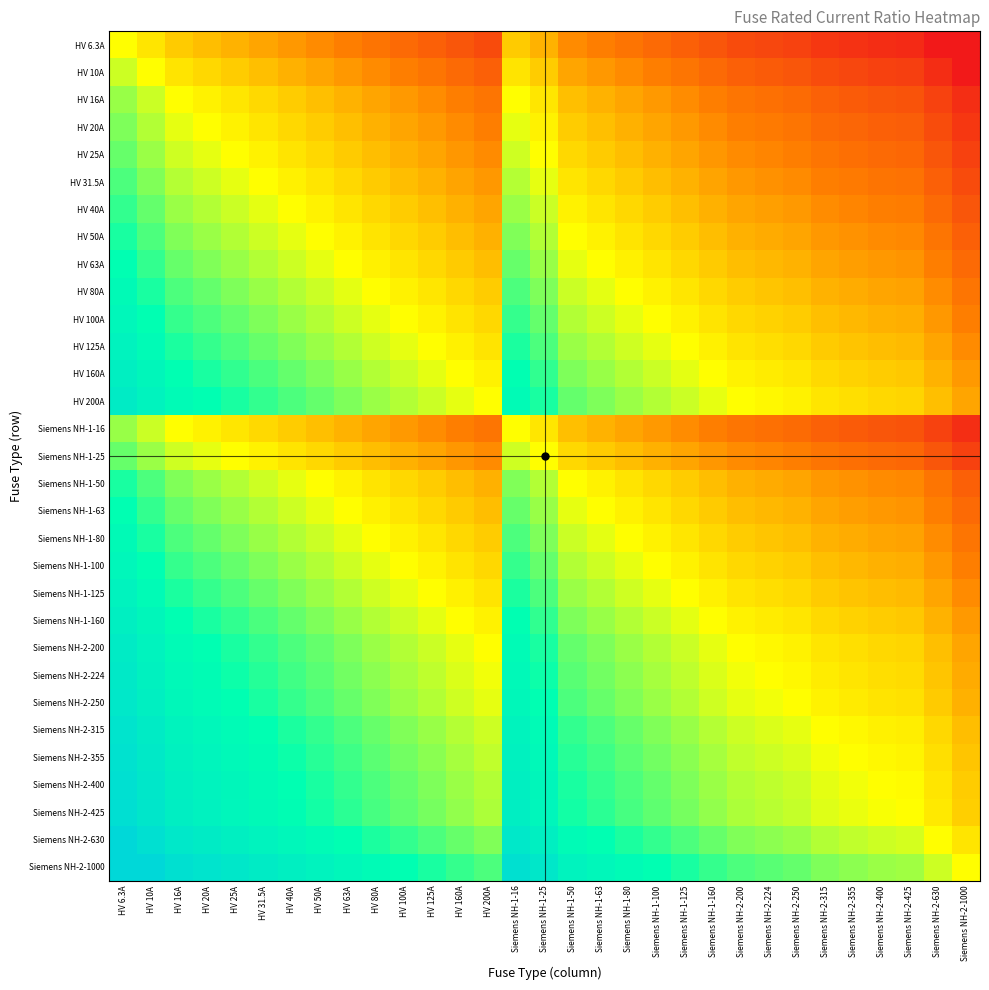

Reading left to right, extract all data points from this chart.

HV 6.3A: HV 6.3A=-0.0	HV 10A=-0.2	HV 16A=-0.4	HV 20A=-0.5	HV 25A=-0.6	HV 31.5A=-0.7	HV 40A=-0.8	HV 50A=-0.9	HV 63A=-1.0	HV 80A=-1.1	HV 100A=-1.2	HV 125A=-1.3	HV 160A=-1.4	HV 200A=-1.5	Siemens NH-1-16=-0.4	Siemens NH-1-25=-0.6	Siemens NH-1-50=-0.9	Siemens NH-1-63=-1.0	Siemens NH-1-80=-1.1	Siemens NH-1-100=-1.2	Siemens NH-1-125=-1.3	Siemens NH-1-160=-1.4	Siemens NH-2-200=-1.5	Siemens NH-2-224=-1.6	Siemens NH-2-250=-1.6	Siemens NH-2-315=-1.7	Siemens NH-2-355=-1.8	Siemens NH-2-400=-1.8	Siemens NH-2-425=-1.8	Siemens NH-2-630=-2.0	Siemens NH-2-1000=-2.0
HV 10A: HV 6.3A=0.2	HV 10A=-0.0	HV 16A=-0.2	HV 20A=-0.3	HV 25A=-0.4	HV 31.5A=-0.5	HV 40A=-0.6	HV 50A=-0.7	HV 63A=-0.8	HV 80A=-0.9	HV 100A=-1.0	HV 125A=-1.1	HV 160A=-1.2	HV 200A=-1.3	Siemens NH-1-16=-0.2	Siemens NH-1-25=-0.4	Siemens NH-1-50=-0.7	Siemens NH-1-63=-0.8	Siemens NH-1-80=-0.9	Siemens NH-1-100=-1.0	Siemens NH-1-125=-1.1	Siemens NH-1-160=-1.2	Siemens NH-2-200=-1.3	Siemens NH-2-224=-1.4	Siemens NH-2-250=-1.4	Siemens NH-2-315=-1.5	Siemens NH-2-355=-1.6	Siemens NH-2-400=-1.6	Siemens NH-2-425=-1.6	Siemens NH-2-630=-1.8	Siemens NH-2-1000=-2.0
HV 16A: HV 6.3A=0.4	HV 10A=0.2	HV 16A=-0.0	HV 20A=-0.1	HV 25A=-0.2	HV 31.5A=-0.3	HV 40A=-0.4	HV 50A=-0.5	HV 63A=-0.6	HV 80A=-0.7	HV 100A=-0.8	HV 125A=-0.9	HV 160A=-1.0	HV 200A=-1.1	Siemens NH-1-16=-0.0	Siemens NH-1-25=-0.2	Siemens NH-1-50=-0.5	Siemens NH-1-63=-0.6	Siemens NH-1-80=-0.7	Siemens NH-1-100=-0.8	Siemens NH-1-125=-0.9	Siemens NH-1-160=-1.0	Siemens NH-2-200=-1.1	Siemens NH-2-224=-1.1	Siemens NH-2-250=-1.2	Siemens NH-2-315=-1.3	Siemens NH-2-355=-1.3	Siemens NH-2-400=-1.4	Siemens NH-2-425=-1.4	Siemens NH-2-630=-1.6	Siemens NH-2-1000=-1.8
HV 20A: HV 6.3A=0.5	HV 10A=0.3	HV 16A=0.1	HV 20A=-0.0	HV 25A=-0.1	HV 31.5A=-0.2	HV 40A=-0.3	HV 50A=-0.4	HV 63A=-0.5	HV 80A=-0.6	HV 100A=-0.7	HV 125A=-0.8	HV 160A=-0.9	HV 200A=-1.0	Siemens NH-1-16=0.1	Siemens NH-1-25=-0.1	Siemens NH-1-50=-0.4	Siemens NH-1-63=-0.5	Siemens NH-1-80=-0.6	Siemens NH-1-100=-0.7	Siemens NH-1-125=-0.8	Siemens NH-1-160=-0.9	Siemens NH-2-200=-1.0	Siemens NH-2-224=-1.0	Siemens NH-2-250=-1.1	Siemens NH-2-315=-1.2	Siemens NH-2-355=-1.2	Siemens NH-2-400=-1.3	Siemens NH-2-425=-1.3	Siemens NH-2-630=-1.5	Siemens NH-2-1000=-1.7
HV 25A: HV 6.3A=0.6	HV 10A=0.4	HV 16A=0.2	HV 20A=0.1	HV 25A=-0.0	HV 31.5A=-0.1	HV 40A=-0.2	HV 50A=-0.3	HV 63A=-0.4	HV 80A=-0.5	HV 100A=-0.6	HV 125A=-0.7	HV 160A=-0.8	HV 200A=-0.9	Siemens NH-1-16=0.2	Siemens NH-1-25=-0.0	Siemens NH-1-50=-0.3	Siemens NH-1-63=-0.4	Siemens NH-1-80=-0.5	Siemens NH-1-100=-0.6	Siemens NH-1-125=-0.7	Siemens NH-1-160=-0.8	Siemens NH-2-200=-0.9	Siemens NH-2-224=-1.0	Siemens NH-2-250=-1.0	Siemens NH-2-315=-1.1	Siemens NH-2-355=-1.2	Siemens NH-2-400=-1.2	Siemens NH-2-425=-1.2	Siemens NH-2-630=-1.4	Siemens NH-2-1000=-1.6
HV 31.5A: HV 6.3A=0.7	HV 10A=0.5	HV 16A=0.3	HV 20A=0.2	HV 25A=0.1	HV 31.5A=-0.0	HV 40A=-0.1	HV 50A=-0.2	HV 63A=-0.3	HV 80A=-0.4	HV 100A=-0.5	HV 125A=-0.6	HV 160A=-0.7	HV 200A=-0.8	Siemens NH-1-16=0.3	Siemens NH-1-25=0.1	Siemens NH-1-50=-0.2	Siemens NH-1-63=-0.3	Siemens NH-1-80=-0.4	Siemens NH-1-100=-0.5	Siemens NH-1-125=-0.6	Siemens NH-1-160=-0.7	Siemens NH-2-200=-0.8	Siemens NH-2-224=-0.9	Siemens NH-2-250=-0.9	Siemens NH-2-315=-1.0	Siemens NH-2-355=-1.1	Siemens NH-2-400=-1.1	Siemens NH-2-425=-1.1	Siemens NH-2-630=-1.3	Siemens NH-2-1000=-1.5
HV 40A: HV 6.3A=0.8	HV 10A=0.6	HV 16A=0.4	HV 20A=0.3	HV 25A=0.2	HV 31.5A=0.1	HV 40A=-0.0	HV 50A=-0.1	HV 63A=-0.2	HV 80A=-0.3	HV 100A=-0.4	HV 125A=-0.5	HV 160A=-0.6	HV 200A=-0.7	Siemens NH-1-16=0.4	Siemens NH-1-25=0.2	Siemens NH-1-50=-0.1	Siemens NH-1-63=-0.2	Siemens NH-1-80=-0.3	Siemens NH-1-100=-0.4	Siemens NH-1-125=-0.5	Siemens NH-1-160=-0.6	Siemens NH-2-200=-0.7	Siemens NH-2-224=-0.7	Siemens NH-2-250=-0.8	Siemens NH-2-315=-0.9	Siemens NH-2-355=-0.9	Siemens NH-2-400=-1.0	Siemens NH-2-425=-1.0	Siemens NH-2-630=-1.2	Siemens NH-2-1000=-1.4
HV 50A: HV 6.3A=0.9	HV 10A=0.7	HV 16A=0.5	HV 20A=0.4	HV 25A=0.3	HV 31.5A=0.2	HV 40A=0.1	HV 50A=-0.0	HV 63A=-0.1	HV 80A=-0.2	HV 100A=-0.3	HV 125A=-0.4	HV 160A=-0.5	HV 200A=-0.6	Siemens NH-1-16=0.5	Siemens NH-1-25=0.3	Siemens NH-1-50=-0.0	Siemens NH-1-63=-0.1	Siemens NH-1-80=-0.2	Siemens NH-1-100=-0.3	Siemens NH-1-125=-0.4	Siemens NH-1-160=-0.5	Siemens NH-2-200=-0.6	Siemens NH-2-224=-0.7	Siemens NH-2-250=-0.7	Siemens NH-2-315=-0.8	Siemens NH-2-355=-0.9	Siemens NH-2-400=-0.9	Siemens NH-2-425=-0.9	Siemens NH-2-630=-1.1	Siemens NH-2-1000=-1.3
HV 63A: HV 6.3A=1.0	HV 10A=0.8	HV 16A=0.6	HV 20A=0.5	HV 25A=0.4	HV 31.5A=0.3	HV 40A=0.2	HV 50A=0.1	HV 63A=-0.0	HV 80A=-0.1	HV 100A=-0.2	HV 125A=-0.3	HV 160A=-0.4	HV 200A=-0.5	Siemens NH-1-16=0.6	Siemens NH-1-25=0.4	Siemens NH-1-50=0.1	Siemens NH-1-63=-0.0	Siemens NH-1-80=-0.1	Siemens NH-1-100=-0.2	Siemens NH-1-125=-0.3	Siemens NH-1-160=-0.4	Siemens NH-2-200=-0.5	Siemens NH-2-224=-0.6	Siemens NH-2-250=-0.6	Siemens NH-2-315=-0.7	Siemens NH-2-355=-0.8	Siemens NH-2-400=-0.8	Siemens NH-2-425=-0.8	Siemens NH-2-630=-1.0	Siemens NH-2-1000=-1.2
HV 80A: HV 6.3A=1.1	HV 10A=0.9	HV 16A=0.7	HV 20A=0.6	HV 25A=0.5	HV 31.5A=0.4	HV 40A=0.3	HV 50A=0.2	HV 63A=0.1	HV 80A=-0.0	HV 100A=-0.1	HV 125A=-0.2	HV 160A=-0.3	HV 200A=-0.4	Siemens NH-1-16=0.7	Siemens NH-1-25=0.5	Siemens NH-1-50=0.2	Siemens NH-1-63=0.1	Siemens NH-1-80=-0.0	Siemens NH-1-100=-0.1	Siemens NH-1-125=-0.2	Siemens NH-1-160=-0.3	Siemens NH-2-200=-0.4	Siemens NH-2-224=-0.4	Siemens NH-2-250=-0.5	Siemens NH-2-315=-0.6	Siemens NH-2-355=-0.6	Siemens NH-2-400=-0.7	Siemens NH-2-425=-0.7	Siemens NH-2-630=-0.9	Siemens NH-2-1000=-1.1
HV 100A: HV 6.3A=1.2	HV 10A=1.0	HV 16A=0.8	HV 20A=0.7	HV 25A=0.6	HV 31.5A=0.5	HV 40A=0.4	HV 50A=0.3	HV 63A=0.2	HV 80A=0.1	HV 100A=-0.0	HV 125A=-0.1	HV 160A=-0.2	HV 200A=-0.3	Siemens NH-1-16=0.8	Siemens NH-1-25=0.6	Siemens NH-1-50=0.3	Siemens NH-1-63=0.2	Siemens NH-1-80=0.1	Siemens NH-1-100=-0.0	Siemens NH-1-125=-0.1	Siemens NH-1-160=-0.2	Siemens NH-2-200=-0.3	Siemens NH-2-224=-0.4	Siemens NH-2-250=-0.4	Siemens NH-2-315=-0.5	Siemens NH-2-355=-0.6	Siemens NH-2-400=-0.6	Siemens NH-2-425=-0.6	Siemens NH-2-630=-0.8	Siemens NH-2-1000=-1.0
HV 125A: HV 6.3A=1.3	HV 10A=1.1	HV 16A=0.9	HV 20A=0.8	HV 25A=0.7	HV 31.5A=0.6	HV 40A=0.5	HV 50A=0.4	HV 63A=0.3	HV 80A=0.2	HV 100A=0.1	HV 125A=-0.0	HV 160A=-0.1	HV 200A=-0.2	Siemens NH-1-16=0.9	Siemens NH-1-25=0.7	Siemens NH-1-50=0.4	Siemens NH-1-63=0.3	Siemens NH-1-80=0.2	Siemens NH-1-100=0.1	Siemens NH-1-125=-0.0	Siemens NH-1-160=-0.1	Siemens NH-2-200=-0.2	Siemens NH-2-224=-0.3	Siemens NH-2-250=-0.3	Siemens NH-2-315=-0.4	Siemens NH-2-355=-0.5	Siemens NH-2-400=-0.5	Siemens NH-2-425=-0.5	Siemens NH-2-630=-0.7	Siemens NH-2-1000=-0.9
HV 160A: HV 6.3A=1.4	HV 10A=1.2	HV 16A=1.0	HV 20A=0.9	HV 25A=0.8	HV 31.5A=0.7	HV 40A=0.6	HV 50A=0.5	HV 63A=0.4	HV 80A=0.3	HV 100A=0.2	HV 125A=0.1	HV 160A=-0.0	HV 200A=-0.1	Siemens NH-1-16=1.0	Siemens NH-1-25=0.8	Siemens NH-1-50=0.5	Siemens NH-1-63=0.4	Siemens NH-1-80=0.3	Siemens NH-1-100=0.2	Siemens NH-1-125=0.1	Siemens NH-1-160=-0.0	Siemens NH-2-200=-0.1	Siemens NH-2-224=-0.1	Siemens NH-2-250=-0.2	Siemens NH-2-315=-0.3	Siemens NH-2-355=-0.3	Siemens NH-2-400=-0.4	Siemens NH-2-425=-0.4	Siemens NH-2-630=-0.6	Siemens NH-2-1000=-0.8
HV 200A: HV 6.3A=1.5	HV 10A=1.3	HV 16A=1.1	HV 20A=1.0	HV 25A=0.9	HV 31.5A=0.8	HV 40A=0.7	HV 50A=0.6	HV 63A=0.5	HV 80A=0.4	HV 100A=0.3	HV 125A=0.2	HV 160A=0.1	HV 200A=-0.0	Siemens NH-1-16=1.1	Siemens NH-1-25=0.9	Siemens NH-1-50=0.6	Siemens NH-1-63=0.5	Siemens NH-1-80=0.4	Siemens NH-1-100=0.3	Siemens NH-1-125=0.2	Siemens NH-1-160=0.1	Siemens NH-2-200=-0.0	Siemens NH-2-224=-0.0	Siemens NH-2-250=-0.1	Siemens NH-2-315=-0.2	Siemens NH-2-355=-0.2	Siemens NH-2-400=-0.3	Siemens NH-2-425=-0.3	Siemens NH-2-630=-0.5	Siemens NH-2-1000=-0.7
Siemens NH-1-16: HV 6.3A=0.4	HV 10A=0.2	HV 16A=-0.0	HV 20A=-0.1	HV 25A=-0.2	HV 31.5A=-0.3	HV 40A=-0.4	HV 50A=-0.5	HV 63A=-0.6	HV 80A=-0.7	HV 100A=-0.8	HV 125A=-0.9	HV 160A=-1.0	HV 200A=-1.1	Siemens NH-1-16=-0.0	Siemens NH-1-25=-0.2	Siemens NH-1-50=-0.5	Siemens NH-1-63=-0.6	Siemens NH-1-80=-0.7	Siemens NH-1-100=-0.8	Siemens NH-1-125=-0.9	Siemens NH-1-160=-1.0	Siemens NH-2-200=-1.1	Siemens NH-2-224=-1.1	Siemens NH-2-250=-1.2	Siemens NH-2-315=-1.3	Siemens NH-2-355=-1.3	Siemens NH-2-400=-1.4	Siemens NH-2-425=-1.4	Siemens NH-2-630=-1.6	Siemens NH-2-1000=-1.8
Siemens NH-1-25: HV 6.3A=0.6	HV 10A=0.4	HV 16A=0.2	HV 20A=0.1	HV 25A=-0.0	HV 31.5A=-0.1	HV 40A=-0.2	HV 50A=-0.3	HV 63A=-0.4	HV 80A=-0.5	HV 100A=-0.6	HV 125A=-0.7	HV 160A=-0.8	HV 200A=-0.9	Siemens NH-1-16=0.2	Siemens NH-1-25=-0.0	Siemens NH-1-50=-0.3	Siemens NH-1-63=-0.4	Siemens NH-1-80=-0.5	Siemens NH-1-100=-0.6	Siemens NH-1-125=-0.7	Siemens NH-1-160=-0.8	Siemens NH-2-200=-0.9	Siemens NH-2-224=-1.0	Siemens NH-2-250=-1.0	Siemens NH-2-315=-1.1	Siemens NH-2-355=-1.2	Siemens NH-2-400=-1.2	Siemens NH-2-425=-1.2	Siemens NH-2-630=-1.4	Siemens NH-2-1000=-1.6
Siemens NH-1-50: HV 6.3A=0.9	HV 10A=0.7	HV 16A=0.5	HV 20A=0.4	HV 25A=0.3	HV 31.5A=0.2	HV 40A=0.1	HV 50A=-0.0	HV 63A=-0.1	HV 80A=-0.2	HV 100A=-0.3	HV 125A=-0.4	HV 160A=-0.5	HV 200A=-0.6	Siemens NH-1-16=0.5	Siemens NH-1-25=0.3	Siemens NH-1-50=-0.0	Siemens NH-1-63=-0.1	Siemens NH-1-80=-0.2	Siemens NH-1-100=-0.3	Siemens NH-1-125=-0.4	Siemens NH-1-160=-0.5	Siemens NH-2-200=-0.6	Siemens NH-2-224=-0.7	Siemens NH-2-250=-0.7	Siemens NH-2-315=-0.8	Siemens NH-2-355=-0.9	Siemens NH-2-400=-0.9	Siemens NH-2-425=-0.9	Siemens NH-2-630=-1.1	Siemens NH-2-1000=-1.3
Siemens NH-1-63: HV 6.3A=1.0	HV 10A=0.8	HV 16A=0.6	HV 20A=0.5	HV 25A=0.4	HV 31.5A=0.3	HV 40A=0.2	HV 50A=0.1	HV 63A=-0.0	HV 80A=-0.1	HV 100A=-0.2	HV 125A=-0.3	HV 160A=-0.4	HV 200A=-0.5	Siemens NH-1-16=0.6	Siemens NH-1-25=0.4	Siemens NH-1-50=0.1	Siemens NH-1-63=-0.0	Siemens NH-1-80=-0.1	Siemens NH-1-100=-0.2	Siemens NH-1-125=-0.3	Siemens NH-1-160=-0.4	Siemens NH-2-200=-0.5	Siemens NH-2-224=-0.6	Siemens NH-2-250=-0.6	Siemens NH-2-315=-0.7	Siemens NH-2-355=-0.8	Siemens NH-2-400=-0.8	Siemens NH-2-425=-0.8	Siemens NH-2-630=-1.0	Siemens NH-2-1000=-1.2
Siemens NH-1-80: HV 6.3A=1.1	HV 10A=0.9	HV 16A=0.7	HV 20A=0.6	HV 25A=0.5	HV 31.5A=0.4	HV 40A=0.3	HV 50A=0.2	HV 63A=0.1	HV 80A=-0.0	HV 100A=-0.1	HV 125A=-0.2	HV 160A=-0.3	HV 200A=-0.4	Siemens NH-1-16=0.7	Siemens NH-1-25=0.5	Siemens NH-1-50=0.2	Siemens NH-1-63=0.1	Siemens NH-1-80=-0.0	Siemens NH-1-100=-0.1	Siemens NH-1-125=-0.2	Siemens NH-1-160=-0.3	Siemens NH-2-200=-0.4	Siemens NH-2-224=-0.4	Siemens NH-2-250=-0.5	Siemens NH-2-315=-0.6	Siemens NH-2-355=-0.6	Siemens NH-2-400=-0.7	Siemens NH-2-425=-0.7	Siemens NH-2-630=-0.9	Siemens NH-2-1000=-1.1
Siemens NH-1-100: HV 6.3A=1.2	HV 10A=1.0	HV 16A=0.8	HV 20A=0.7	HV 25A=0.6	HV 31.5A=0.5	HV 40A=0.4	HV 50A=0.3	HV 63A=0.2	HV 80A=0.1	HV 100A=-0.0	HV 125A=-0.1	HV 160A=-0.2	HV 200A=-0.3	Siemens NH-1-16=0.8	Siemens NH-1-25=0.6	Siemens NH-1-50=0.3	Siemens NH-1-63=0.2	Siemens NH-1-80=0.1	Siemens NH-1-100=-0.0	Siemens NH-1-125=-0.1	Siemens NH-1-160=-0.2	Siemens NH-2-200=-0.3	Siemens NH-2-224=-0.4	Siemens NH-2-250=-0.4	Siemens NH-2-315=-0.5	Siemens NH-2-355=-0.6	Siemens NH-2-400=-0.6	Siemens NH-2-425=-0.6	Siemens NH-2-630=-0.8	Siemens NH-2-1000=-1.0
Siemens NH-1-125: HV 6.3A=1.3	HV 10A=1.1	HV 16A=0.9	HV 20A=0.8	HV 25A=0.7	HV 31.5A=0.6	HV 40A=0.5	HV 50A=0.4	HV 63A=0.3	HV 80A=0.2	HV 100A=0.1	HV 125A=-0.0	HV 160A=-0.1	HV 200A=-0.2	Siemens NH-1-16=0.9	Siemens NH-1-25=0.7	Siemens NH-1-50=0.4	Siemens NH-1-63=0.3	Siemens NH-1-80=0.2	Siemens NH-1-100=0.1	Siemens NH-1-125=-0.0	Siemens NH-1-160=-0.1	Siemens NH-2-200=-0.2	Siemens NH-2-224=-0.3	Siemens NH-2-250=-0.3	Siemens NH-2-315=-0.4	Siemens NH-2-355=-0.5	Siemens NH-2-400=-0.5	Siemens NH-2-425=-0.5	Siemens NH-2-630=-0.7	Siemens NH-2-1000=-0.9
Siemens NH-1-160: HV 6.3A=1.4	HV 10A=1.2	HV 16A=1.0	HV 20A=0.9	HV 25A=0.8	HV 31.5A=0.7	HV 40A=0.6	HV 50A=0.5	HV 63A=0.4	HV 80A=0.3	HV 100A=0.2	HV 125A=0.1	HV 160A=-0.0	HV 200A=-0.1	Siemens NH-1-16=1.0	Siemens NH-1-25=0.8	Siemens NH-1-50=0.5	Siemens NH-1-63=0.4	Siemens NH-1-80=0.3	Siemens NH-1-100=0.2	Siemens NH-1-125=0.1	Siemens NH-1-160=-0.0	Siemens NH-2-200=-0.1	Siemens NH-2-224=-0.1	Siemens NH-2-250=-0.2	Siemens NH-2-315=-0.3	Siemens NH-2-355=-0.3	Siemens NH-2-400=-0.4	Siemens NH-2-425=-0.4	Siemens NH-2-630=-0.6	Siemens NH-2-1000=-0.8
Siemens NH-2-200: HV 6.3A=1.5	HV 10A=1.3	HV 16A=1.1	HV 20A=1.0	HV 25A=0.9	HV 31.5A=0.8	HV 40A=0.7	HV 50A=0.6	HV 63A=0.5	HV 80A=0.4	HV 100A=0.3	HV 125A=0.2	HV 160A=0.1	HV 200A=-0.0	Siemens NH-1-16=1.1	Siemens NH-1-25=0.9	Siemens NH-1-50=0.6	Siemens NH-1-63=0.5	Siemens NH-1-80=0.4	Siemens NH-1-100=0.3	Siemens NH-1-125=0.2	Siemens NH-1-160=0.1	Siemens NH-2-200=-0.0	Siemens NH-2-224=-0.0	Siemens NH-2-250=-0.1	Siemens NH-2-315=-0.2	Siemens NH-2-355=-0.2	Siemens NH-2-400=-0.3	Siemens NH-2-425=-0.3	Siemens NH-2-630=-0.5	Siemens NH-2-1000=-0.7
Siemens NH-2-224: HV 6.3A=1.6	HV 10A=1.4	HV 16A=1.1	HV 20A=1.0	HV 25A=1.0	HV 31.5A=0.9	HV 40A=0.7	HV 50A=0.7	HV 63A=0.6	HV 80A=0.4	HV 100A=0.4	HV 125A=0.3	HV 160A=0.1	HV 200A=0.0	Siemens NH-1-16=1.1	Siemens NH-1-25=1.0	Siemens NH-1-50=0.7	Siemens NH-1-63=0.6	Siemens NH-1-80=0.4	Siemens NH-1-100=0.4	Siemens NH-1-125=0.3	Siemens NH-1-160=0.1	Siemens NH-2-200=0.0	Siemens NH-2-224=-0.0	Siemens NH-2-250=-0.0	Siemens NH-2-315=-0.1	Siemens NH-2-355=-0.2	Siemens NH-2-400=-0.3	Siemens NH-2-425=-0.3	Siemens NH-2-630=-0.4	Siemens NH-2-1000=-0.6
Siemens NH-2-250: HV 6.3A=1.6	HV 10A=1.4	HV 16A=1.2	HV 20A=1.1	HV 25A=1.0	HV 31.5A=0.9	HV 40A=0.8	HV 50A=0.7	HV 63A=0.6	HV 80A=0.5	HV 100A=0.4	HV 125A=0.3	HV 160A=0.2	HV 200A=0.1	Siemens NH-1-16=1.2	Siemens NH-1-25=1.0	Siemens NH-1-50=0.7	Siemens NH-1-63=0.6	Siemens NH-1-80=0.5	Siemens NH-1-100=0.4	Siemens NH-1-125=0.3	Siemens NH-1-160=0.2	Siemens NH-2-200=0.1	Siemens NH-2-224=0.0	Siemens NH-2-250=-0.0	Siemens NH-2-315=-0.1	Siemens NH-2-355=-0.2	Siemens NH-2-400=-0.2	Siemens NH-2-425=-0.2	Siemens NH-2-630=-0.4	Siemens NH-2-1000=-0.6
Siemens NH-2-315: HV 6.3A=1.7	HV 10A=1.5	HV 16A=1.3	HV 20A=1.2	HV 25A=1.1	HV 31.5A=1.0	HV 40A=0.9	HV 50A=0.8	HV 63A=0.7	HV 80A=0.6	HV 100A=0.5	HV 125A=0.4	HV 160A=0.3	HV 200A=0.2	Siemens NH-1-16=1.3	Siemens NH-1-25=1.1	Siemens NH-1-50=0.8	Siemens NH-1-63=0.7	Siemens NH-1-80=0.6	Siemens NH-1-100=0.5	Siemens NH-1-125=0.4	Siemens NH-1-160=0.3	Siemens NH-2-200=0.2	Siemens NH-2-224=0.1	Siemens NH-2-250=0.1	Siemens NH-2-315=-0.0	Siemens NH-2-355=-0.1	Siemens NH-2-400=-0.1	Siemens NH-2-425=-0.1	Siemens NH-2-630=-0.3	Siemens NH-2-1000=-0.5
Siemens NH-2-355: HV 6.3A=1.8	HV 10A=1.6	HV 16A=1.3	HV 20A=1.2	HV 25A=1.2	HV 31.5A=1.1	HV 40A=0.9	HV 50A=0.9	HV 63A=0.8	HV 80A=0.6	HV 100A=0.6	HV 125A=0.5	HV 160A=0.3	HV 200A=0.2	Siemens NH-1-16=1.3	Siemens NH-1-25=1.2	Siemens NH-1-50=0.9	Siemens NH-1-63=0.8	Siemens NH-1-80=0.6	Siemens NH-1-100=0.6	Siemens NH-1-125=0.5	Siemens NH-1-160=0.3	Siemens NH-2-200=0.2	Siemens NH-2-224=0.2	Siemens NH-2-250=0.2	Siemens NH-2-315=0.1	Siemens NH-2-355=-0.0	Siemens NH-2-400=-0.1	Siemens NH-2-425=-0.1	Siemens NH-2-630=-0.2	Siemens NH-2-1000=-0.4
Siemens NH-2-400: HV 6.3A=1.8	HV 10A=1.6	HV 16A=1.4	HV 20A=1.3	HV 25A=1.2	HV 31.5A=1.1	HV 40A=1.0	HV 50A=0.9	HV 63A=0.8	HV 80A=0.7	HV 100A=0.6	HV 125A=0.5	HV 160A=0.4	HV 200A=0.3	Siemens NH-1-16=1.4	Siemens NH-1-25=1.2	Siemens NH-1-50=0.9	Siemens NH-1-63=0.8	Siemens NH-1-80=0.7	Siemens NH-1-100=0.6	Siemens NH-1-125=0.5	Siemens NH-1-160=0.4	Siemens NH-2-200=0.3	Siemens NH-2-224=0.3	Siemens NH-2-250=0.2	Siemens NH-2-315=0.1	Siemens NH-2-355=0.1	Siemens NH-2-400=-0.0	Siemens NH-2-425=-0.0	Siemens NH-2-630=-0.2	Siemens NH-2-1000=-0.4
Siemens NH-2-425: HV 6.3A=1.8	HV 10A=1.6	HV 16A=1.4	HV 20A=1.3	HV 25A=1.2	HV 31.5A=1.1	HV 40A=1.0	HV 50A=0.9	HV 63A=0.8	HV 80A=0.7	HV 100A=0.6	HV 125A=0.5	HV 160A=0.4	HV 200A=0.3	Siemens NH-1-16=1.4	Siemens NH-1-25=1.2	Siemens NH-1-50=0.9	Siemens NH-1-63=0.8	Siemens NH-1-80=0.7	Siemens NH-1-100=0.6	Siemens NH-1-125=0.5	Siemens NH-1-160=0.4	Siemens NH-2-200=0.3	Siemens NH-2-224=0.3	Siemens NH-2-250=0.2	Siemens NH-2-315=0.1	Siemens NH-2-355=0.1	Siemens NH-2-400=0.0	Siemens NH-2-425=-0.0	Siemens NH-2-630=-0.2	Siemens NH-2-1000=-0.4
Siemens NH-2-630: HV 6.3A=2.0	HV 10A=1.8	HV 16A=1.6	HV 20A=1.5	HV 25A=1.4	HV 31.5A=1.3	HV 40A=1.2	HV 50A=1.1	HV 63A=1.0	HV 80A=0.9	HV 100A=0.8	HV 125A=0.7	HV 160A=0.6	HV 200A=0.5	Siemens NH-1-16=1.6	Siemens NH-1-25=1.4	Siemens NH-1-50=1.1	Siemens NH-1-63=1.0	Siemens NH-1-80=0.9	Siemens NH-1-100=0.8	Siemens NH-1-125=0.7	Siemens NH-1-160=0.6	Siemens NH-2-200=0.5	Siemens NH-2-224=0.4	Siemens NH-2-250=0.4	Siemens NH-2-315=0.3	Siemens NH-2-355=0.2	Siemens NH-2-400=0.2	Siemens NH-2-425=0.2	Siemens NH-2-630=-0.0	Siemens NH-2-1000=-0.2
Siemens NH-2-1000: HV 6.3A=2.0	HV 10A=2.0	HV 16A=1.8	HV 20A=1.7	HV 25A=1.6	HV 31.5A=1.5	HV 40A=1.4	HV 50A=1.3	HV 63A=1.2	HV 80A=1.1	HV 100A=1.0	HV 125A=0.9	HV 160A=0.8	HV 200A=0.7	Siemens NH-1-16=1.8	Siemens NH-1-25=1.6	Siemens NH-1-50=1.3	Siemens NH-1-63=1.2	Siemens NH-1-80=1.1	Siemens NH-1-100=1.0	Siemens NH-1-125=0.9	Siemens NH-1-160=0.8	Siemens NH-2-200=0.7	Siemens NH-2-224=0.6	Siemens NH-2-250=0.6	Siemens NH-2-315=0.5	Siemens NH-2-355=0.4	Siemens NH-2-400=0.4	Siemens NH-2-425=0.4	Siemens NH-2-630=0.2	Siemens NH-2-1000=-0.0